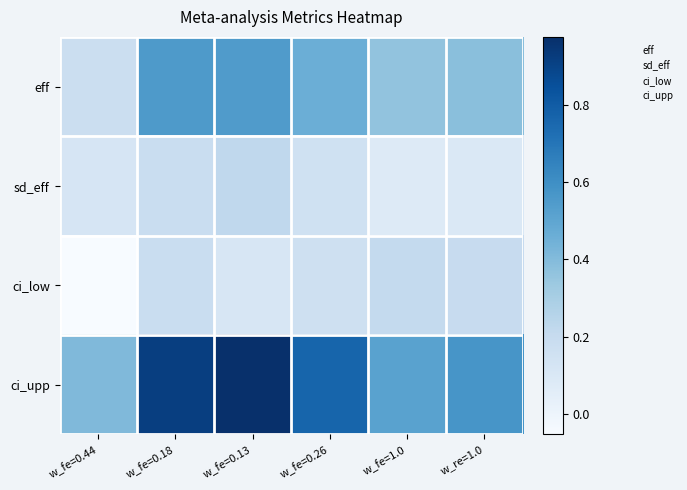

List the series in order of their peak value, highest first.

ci_upp, eff, sd_eff, ci_low